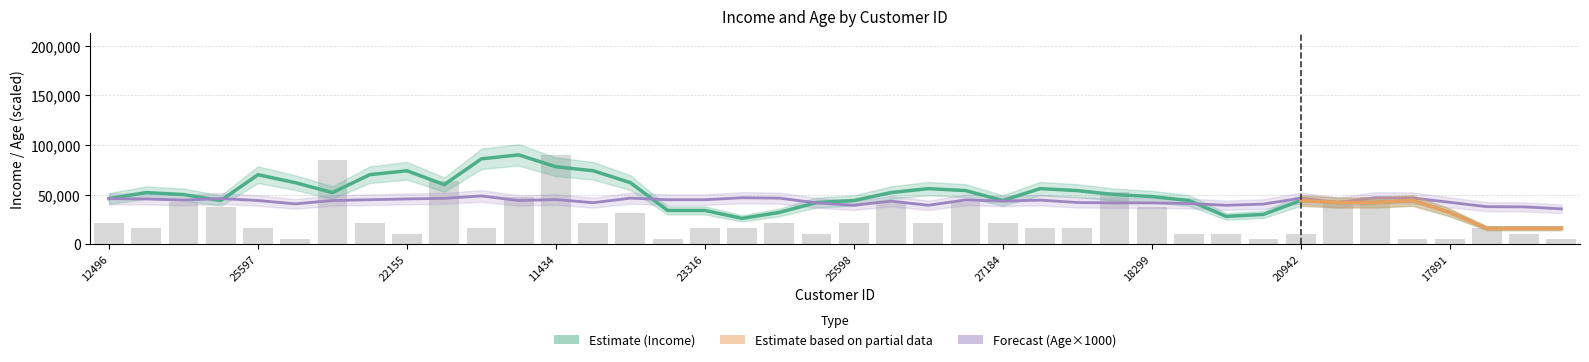

The chart shows a value of 15882.4 at 22173. True or false?

True